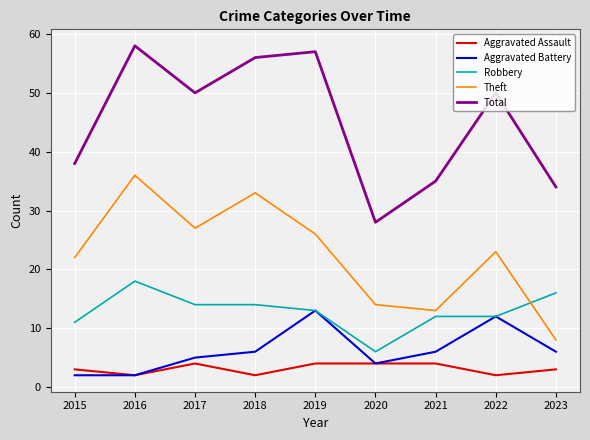

At which category is the sum across all series the highest?

2016